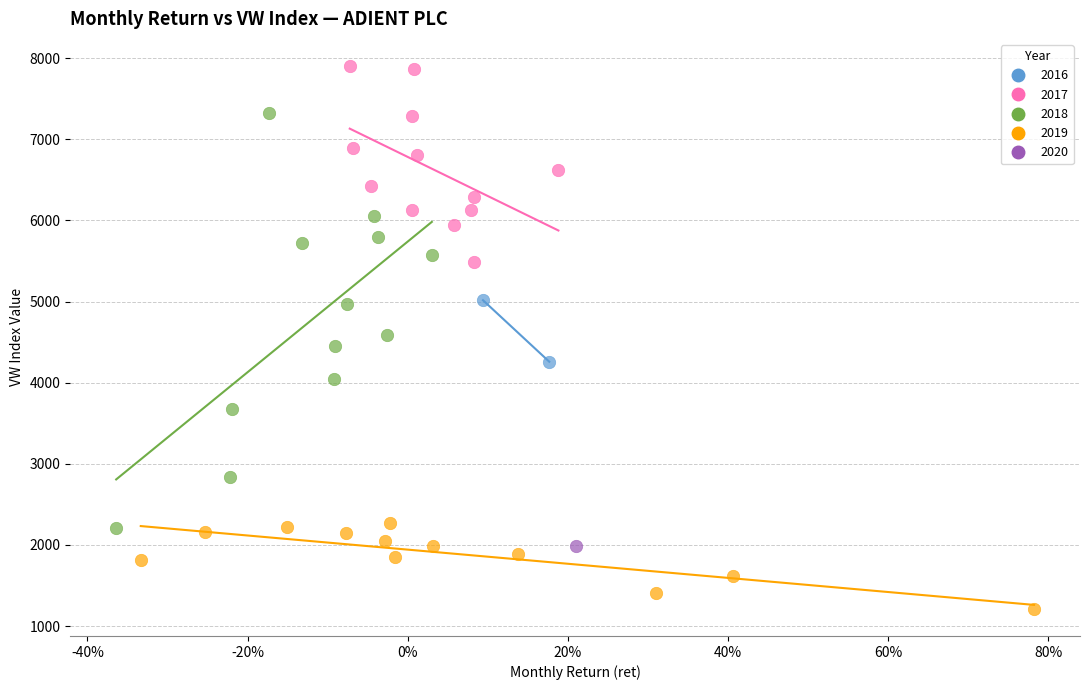

What are all the series names shown in the legend?

2016, 2017, 2018, 2019, 2020